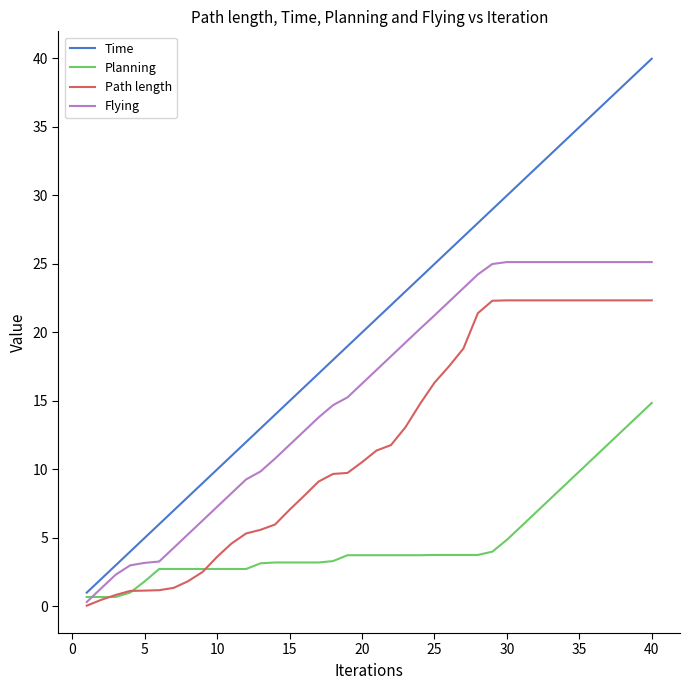

Rank the series by their maximum value, from highest to lowest.

Time, Flying, Path length, Planning